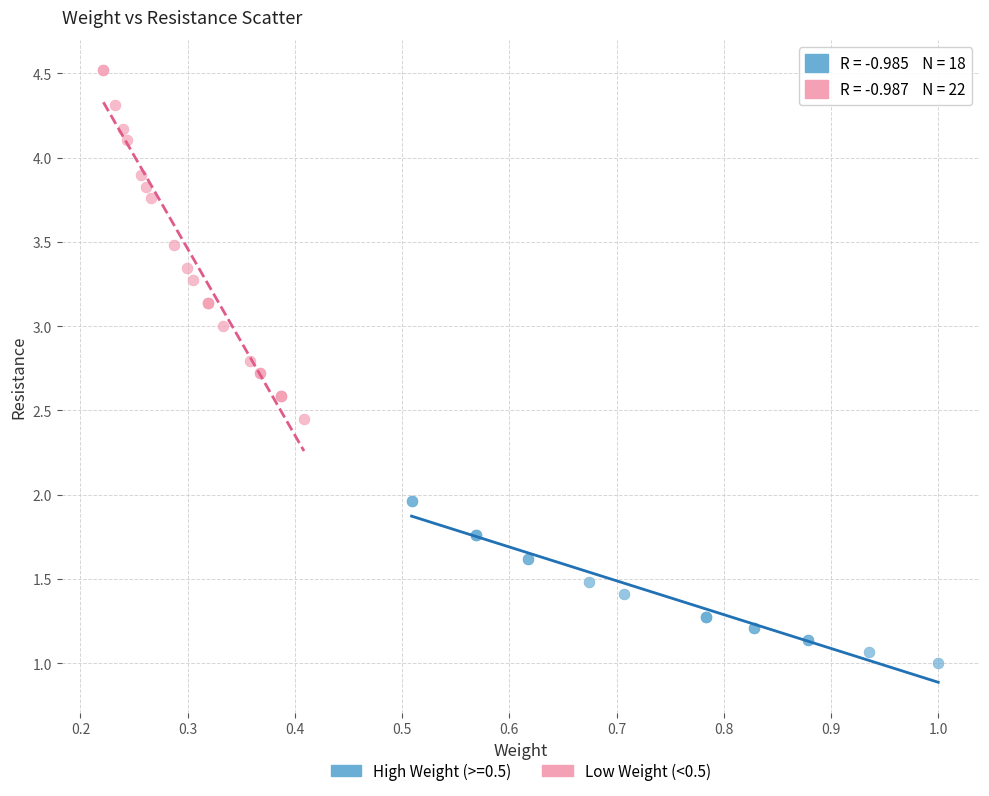

Which series reaches the minimum Y coordinate?

High Weight (>=0.5)